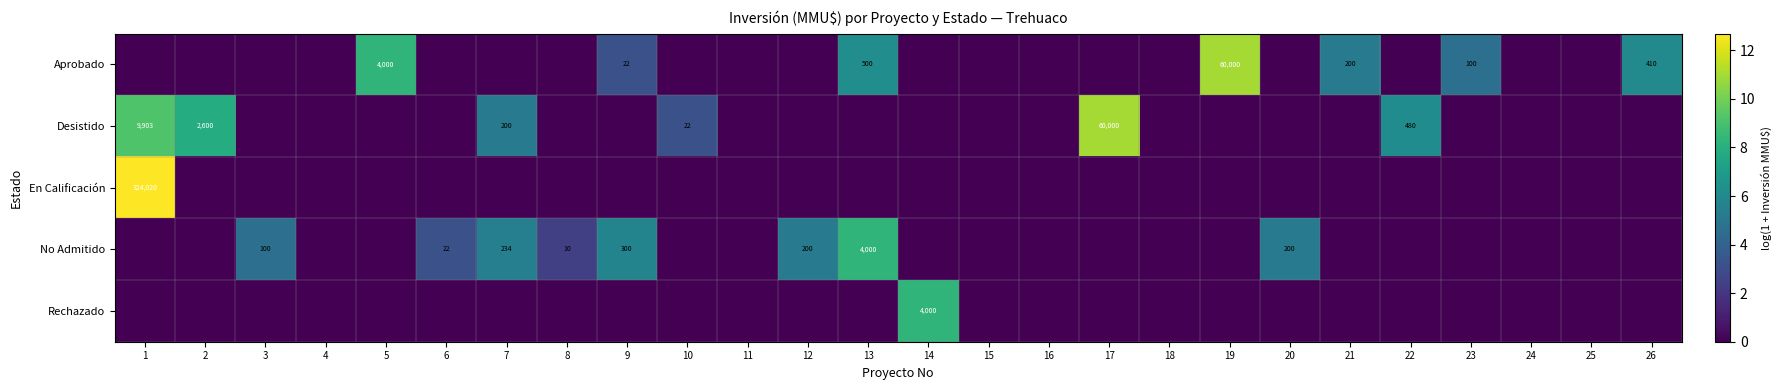

The No Admitido series shows 200 at 20. True or false?

True